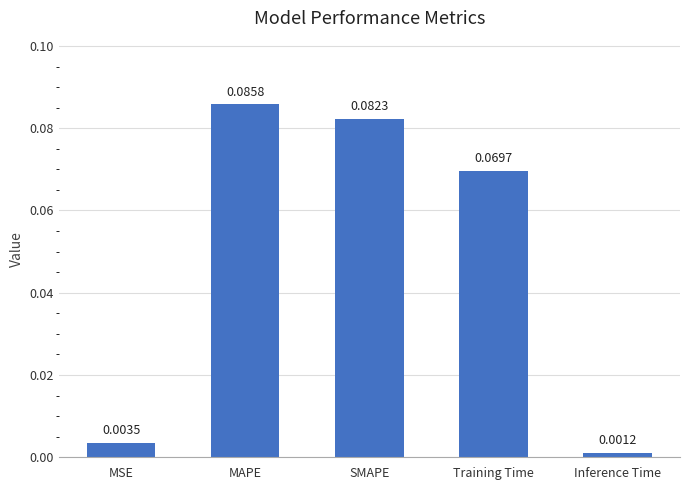

What is the label of the 4th bar from the right?

MAPE